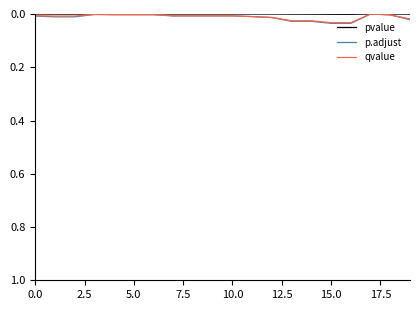

Which series has the widest spread of values?

p.adjust